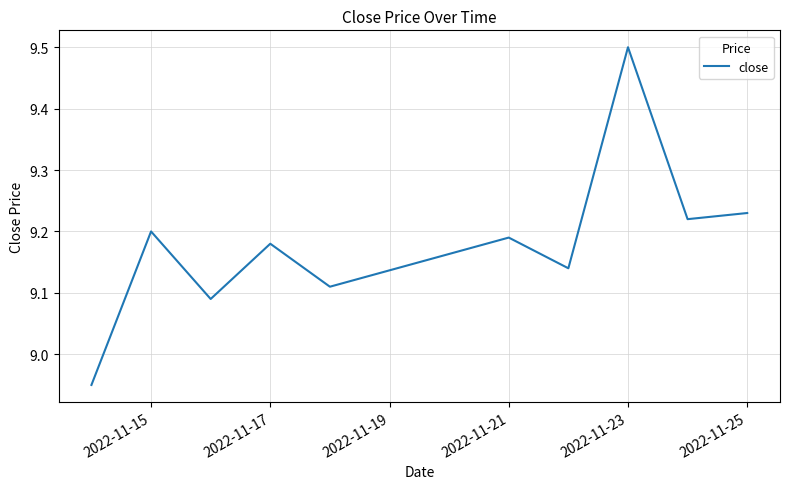

What is the maximum value shown in the chart?

9.5